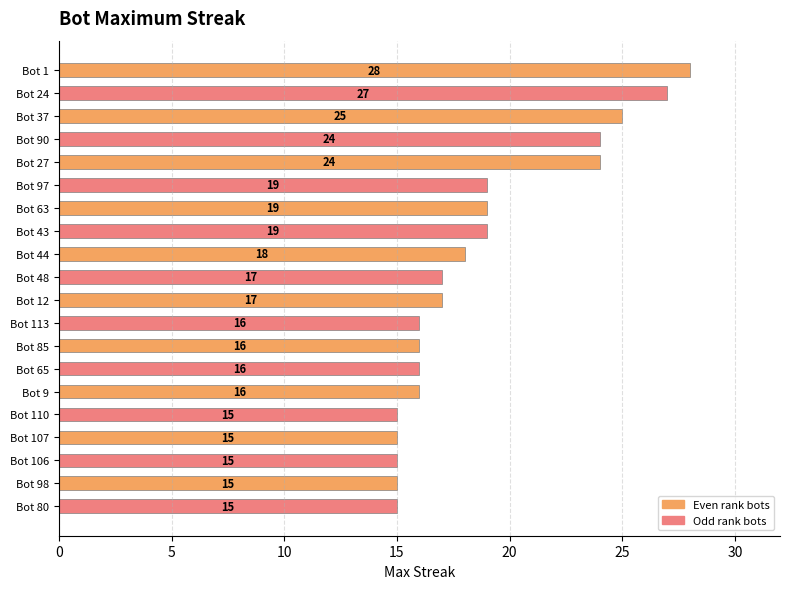

What is the maximum value shown in the chart?

28